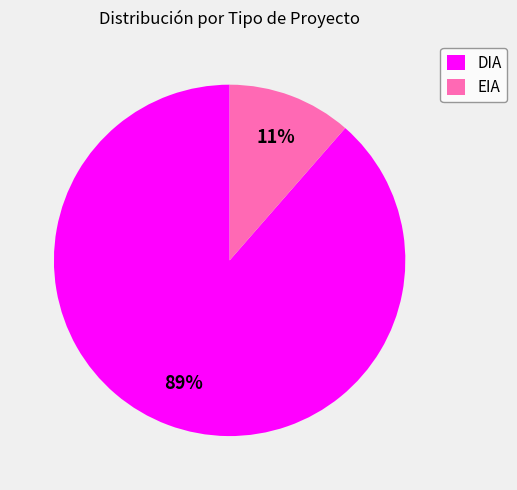

Rank the categories by value from highest to lowest.

DIA, EIA